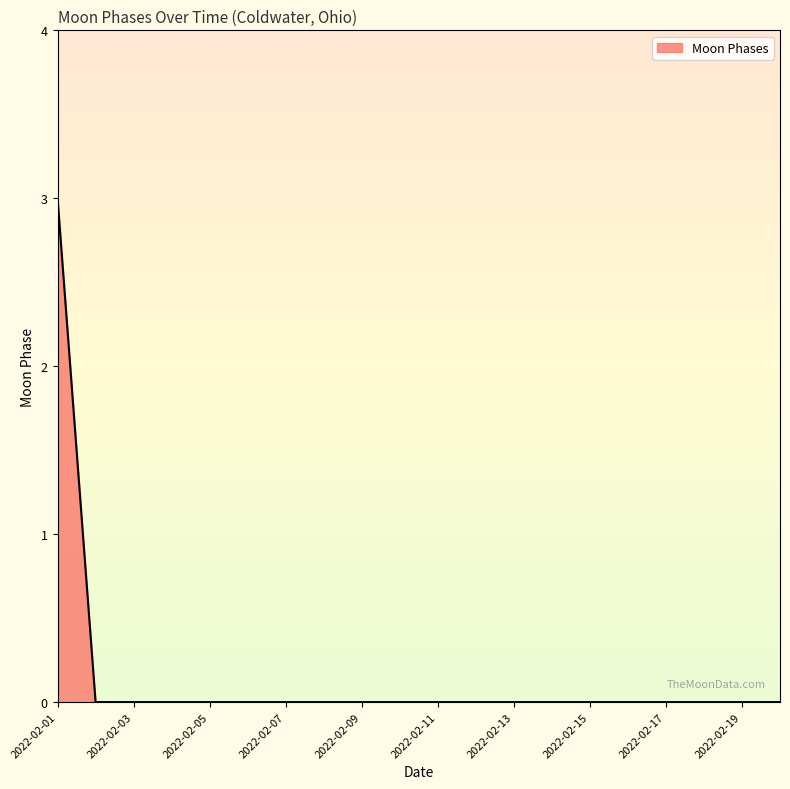

What is the greatest value displayed?

3